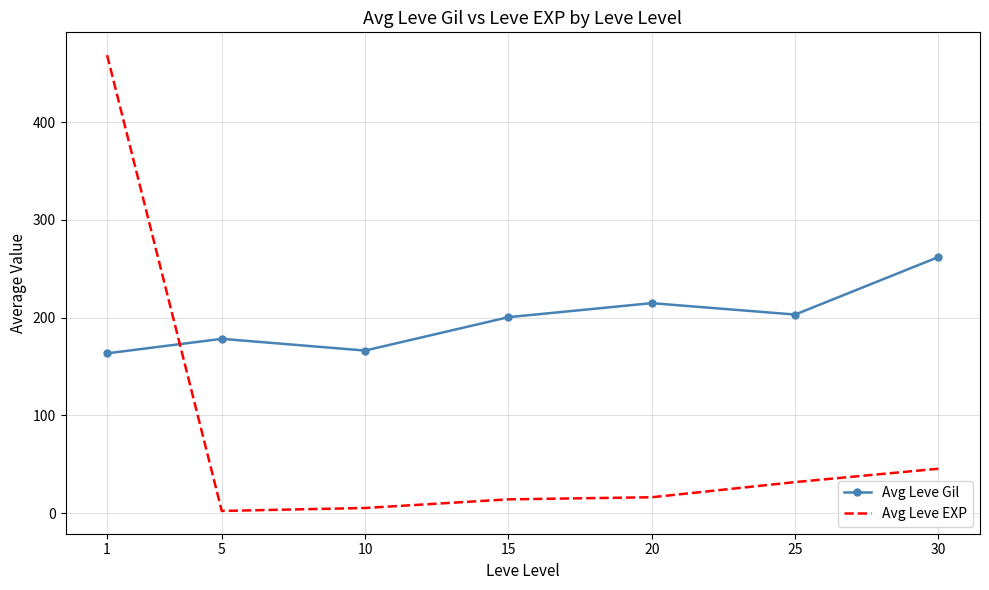

True or false: Avg Leve Gil and Avg Leve EXP intersect in this chart.

True